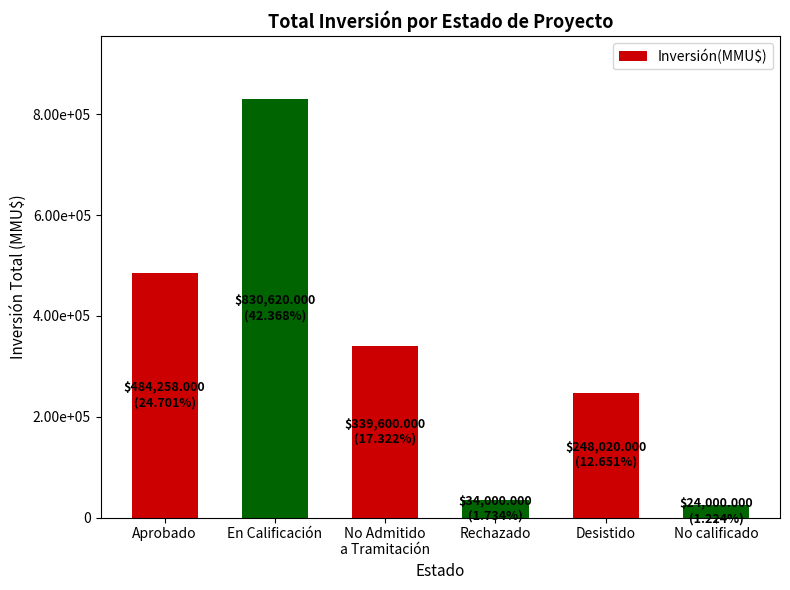

True or false: the data shows 5260 at No calificado.

False